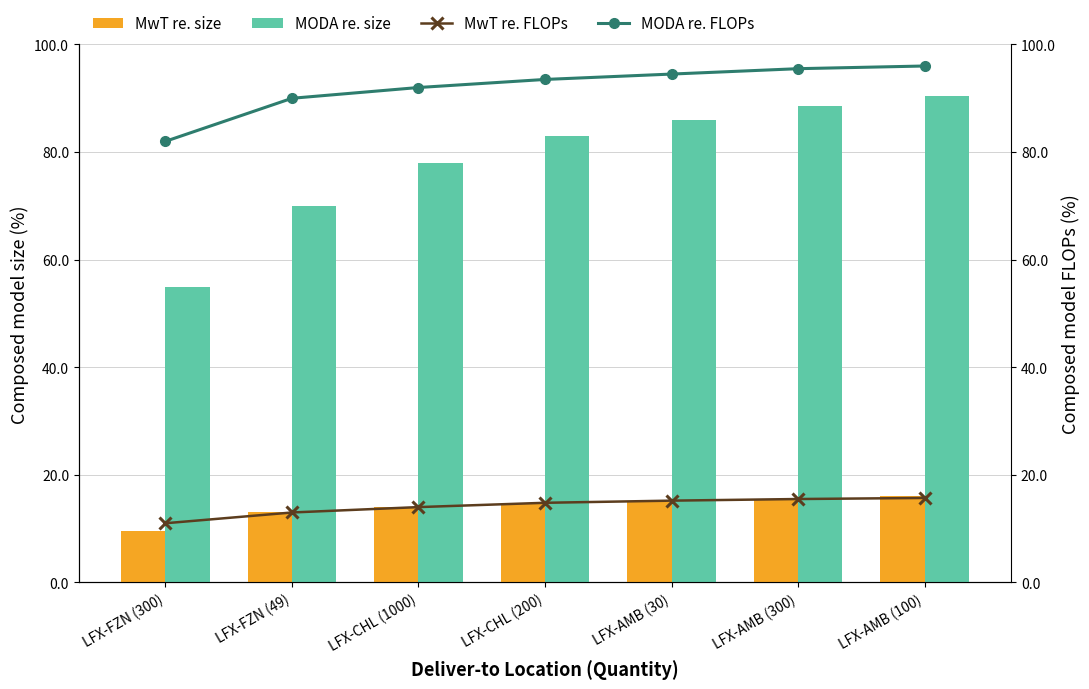

What is the sum of all MODA re. FLOPs values?

643.5